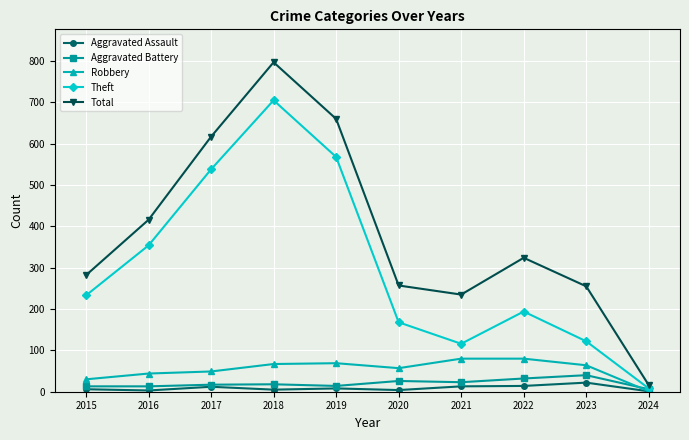

Which label corresponds to the largest value in the chart?

2018